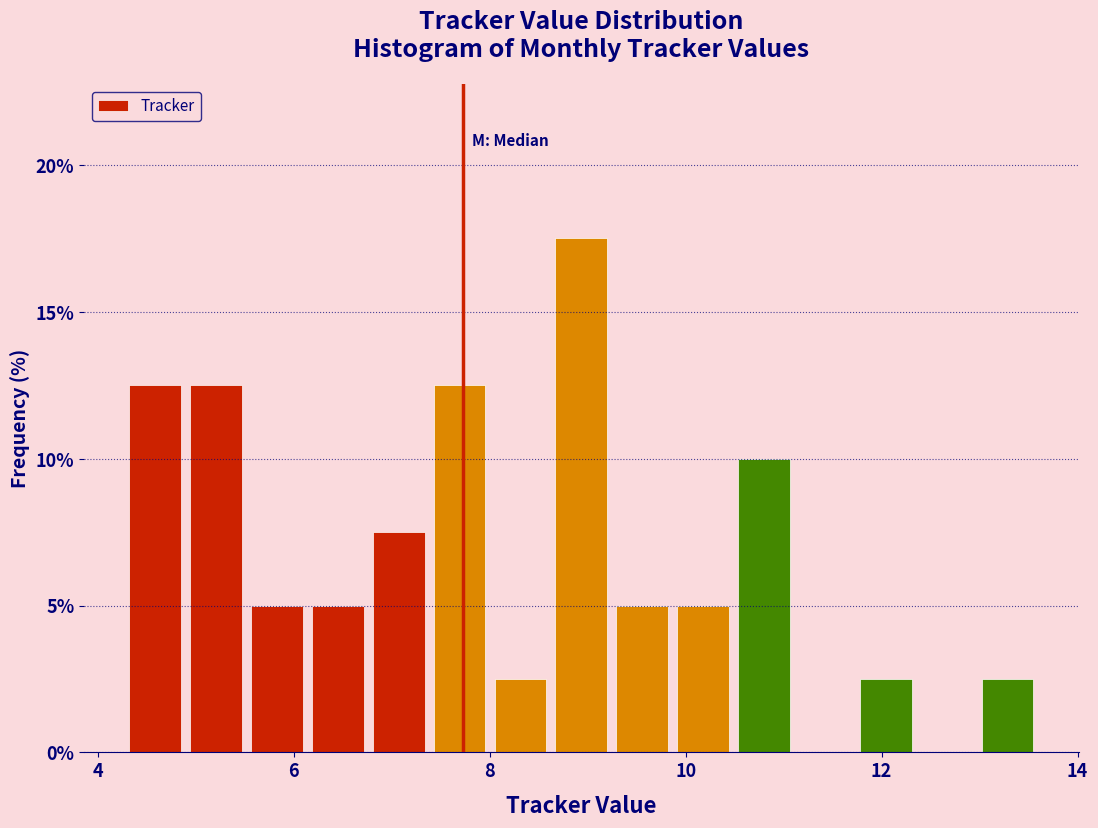

Around what value on the x-axis is the tallest bar? Give the approximate position of its centre, as read against the axis.

9.0